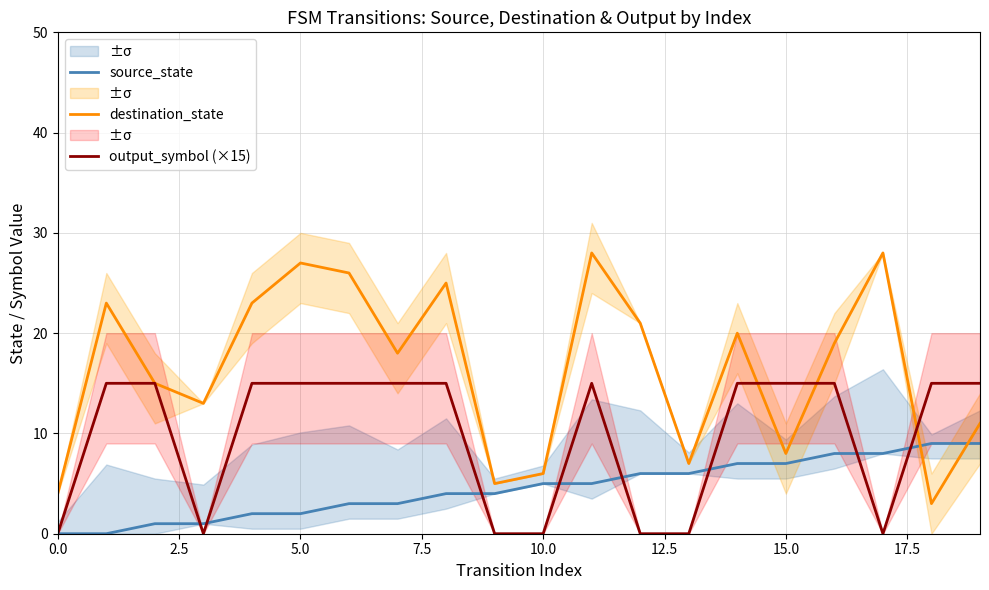

The output_symbol (×15) series shows 0 at 10.0. True or false?

True